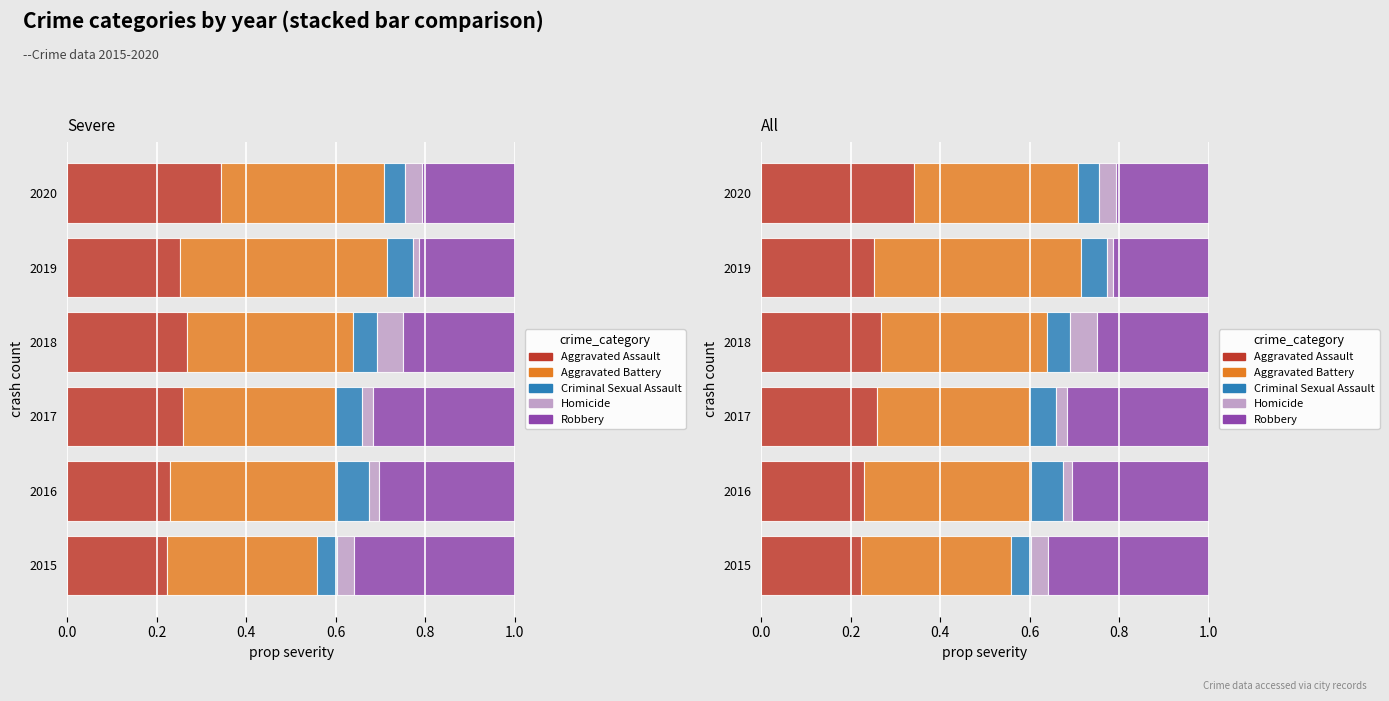

How many series are shown in this chart?

5